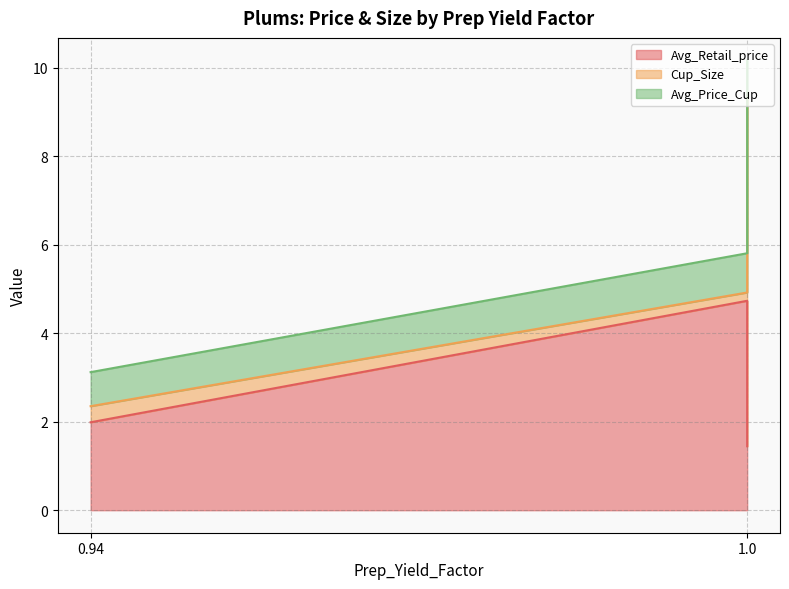

What is the total value across all series at 0.94?

3.1